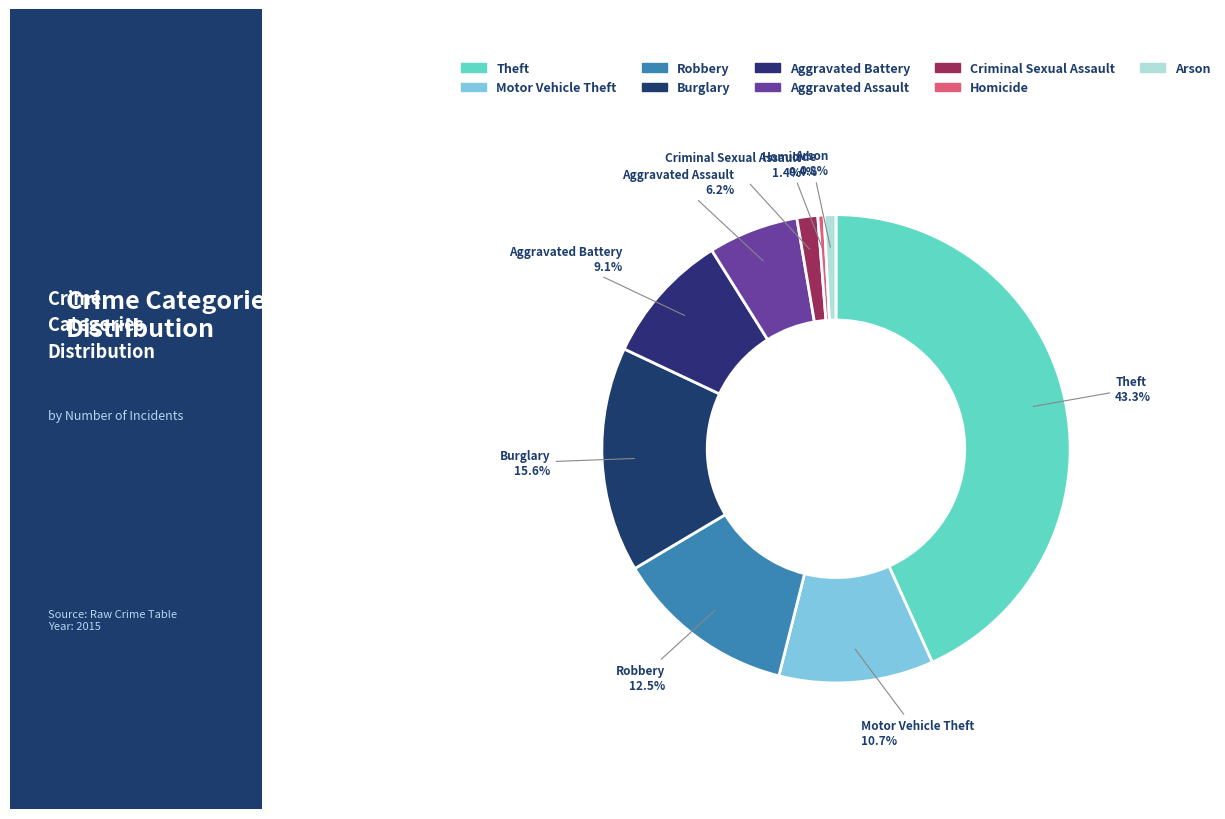

Is the sum of Motor Vehicle Theft and Aggravated Assault greater than half?

No